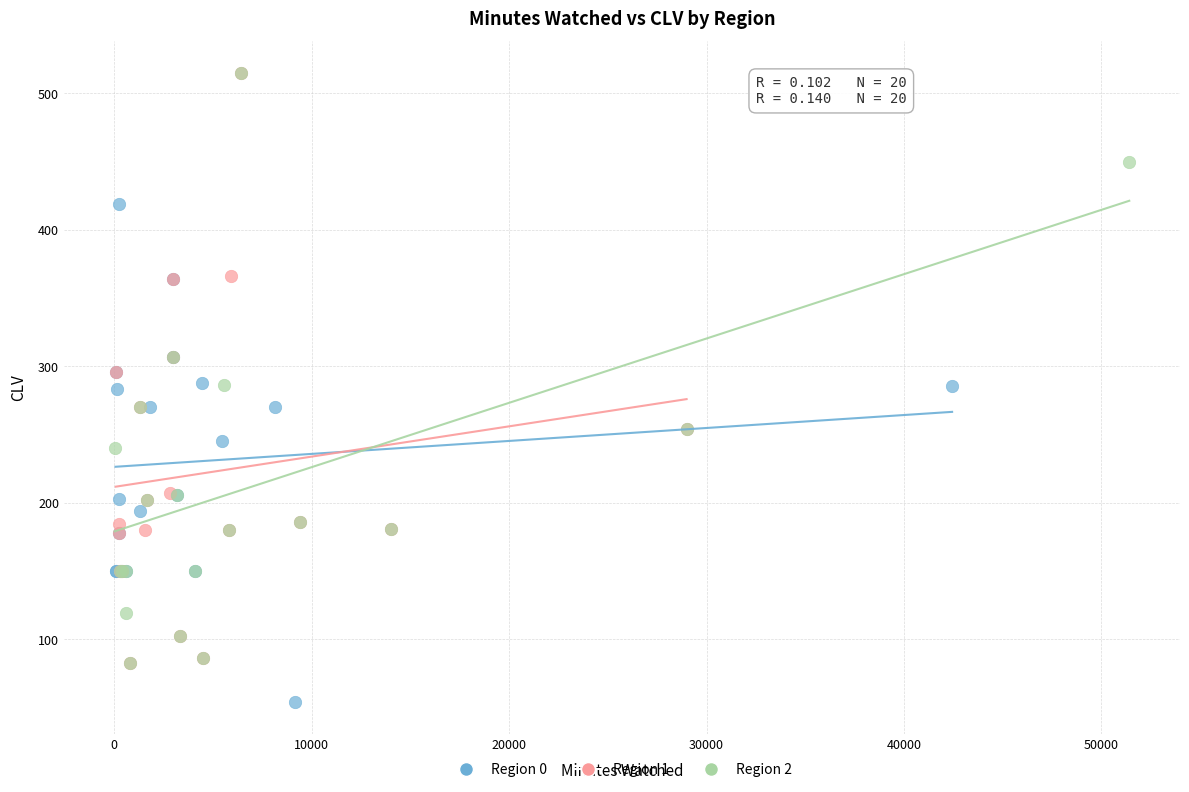

Which series contains the lowest Y value?

Region 0